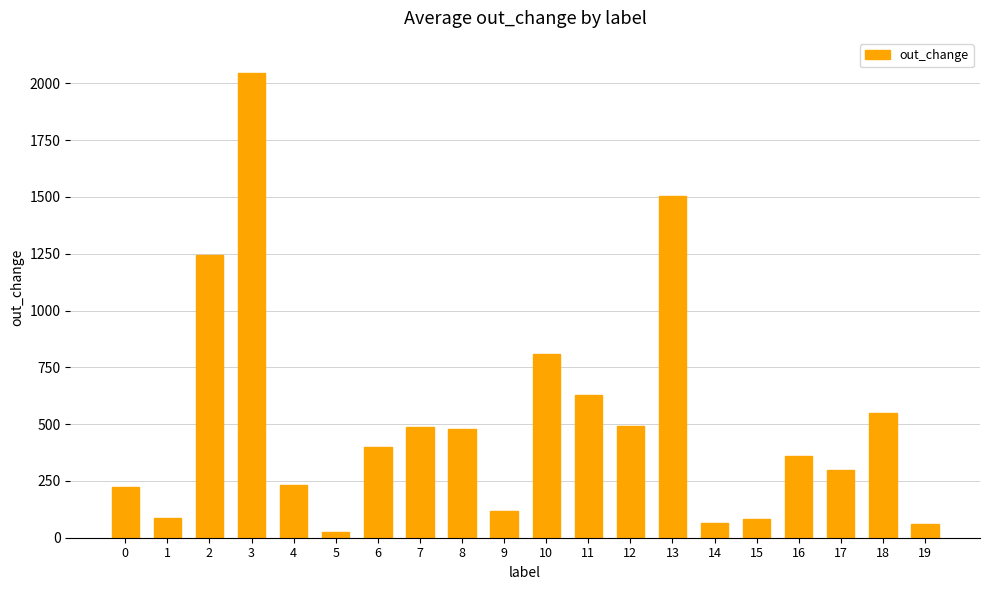

What is the difference between the maximum and minimum values?

2021